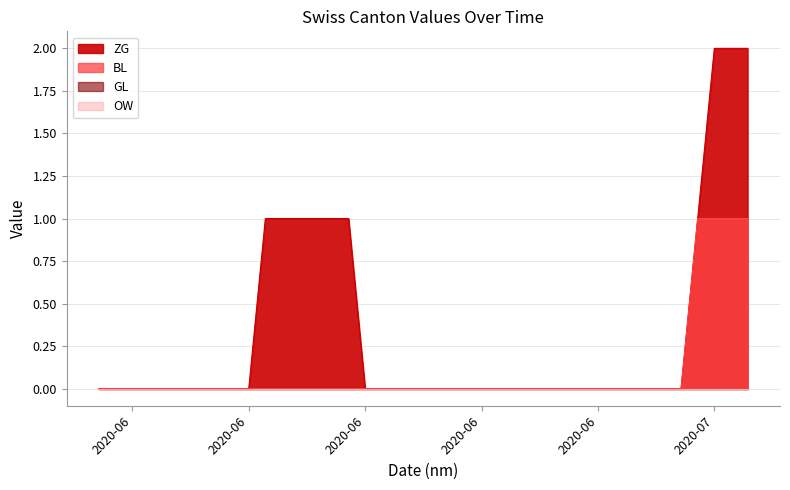

Which series changed the most between 2020-06-14 and 2020-07-06?

BL